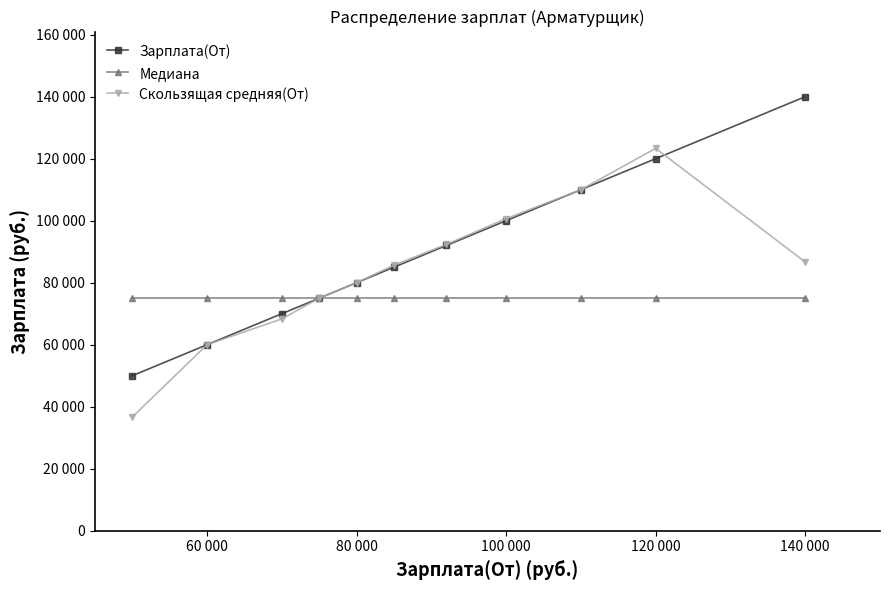

True or false: Скользящая средняя(От) and Зарплата(От) cross at least once.

True